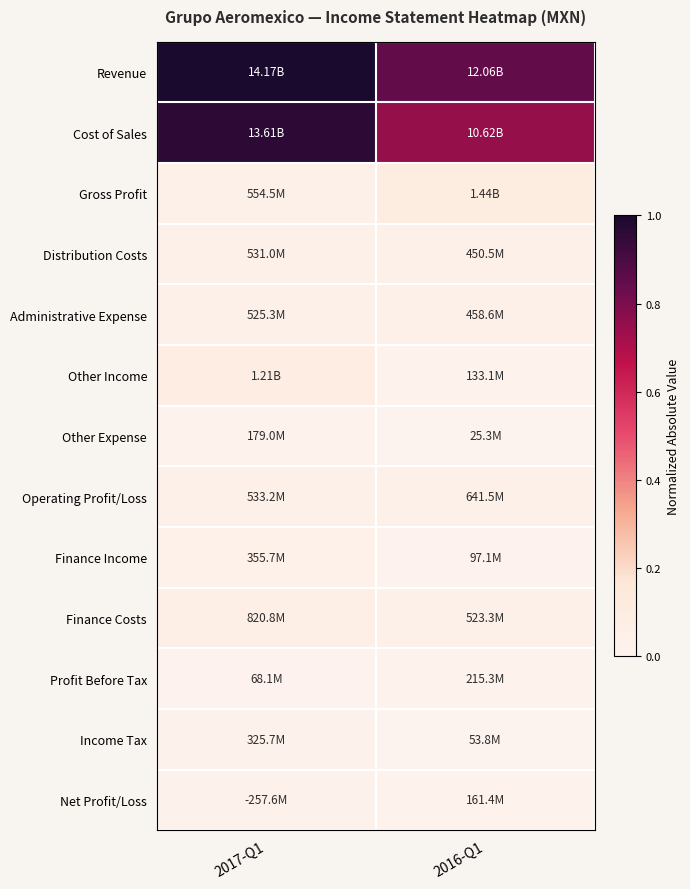

List the series in order of their peak value, highest first.

Revenue, Cost of Sales, Gross Profit, Other Income, Finance Costs, Operating Profit/Loss, Distribution Costs, Administrative Expense, Finance Income, Income Tax, Net Profit/Loss, Profit Before Tax, Other Expense